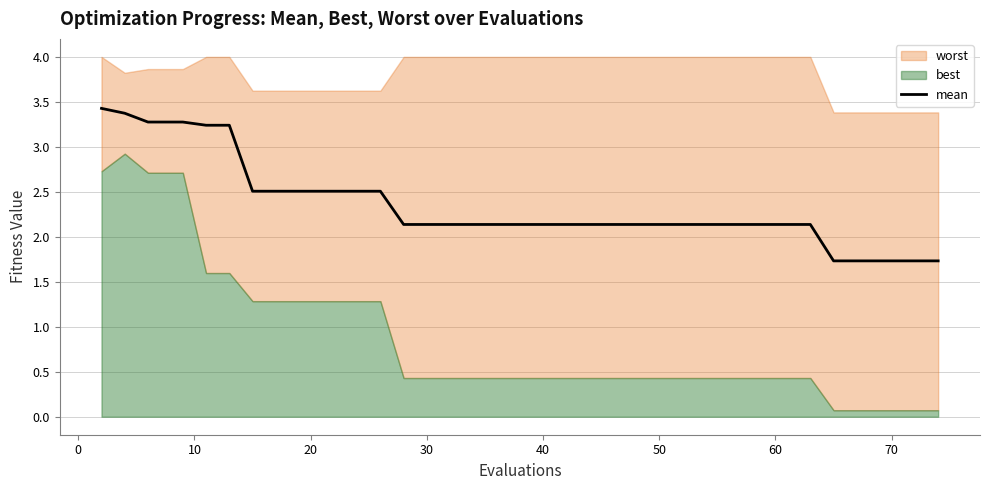

The value of mean at 40 is 3.6. True or false?

False